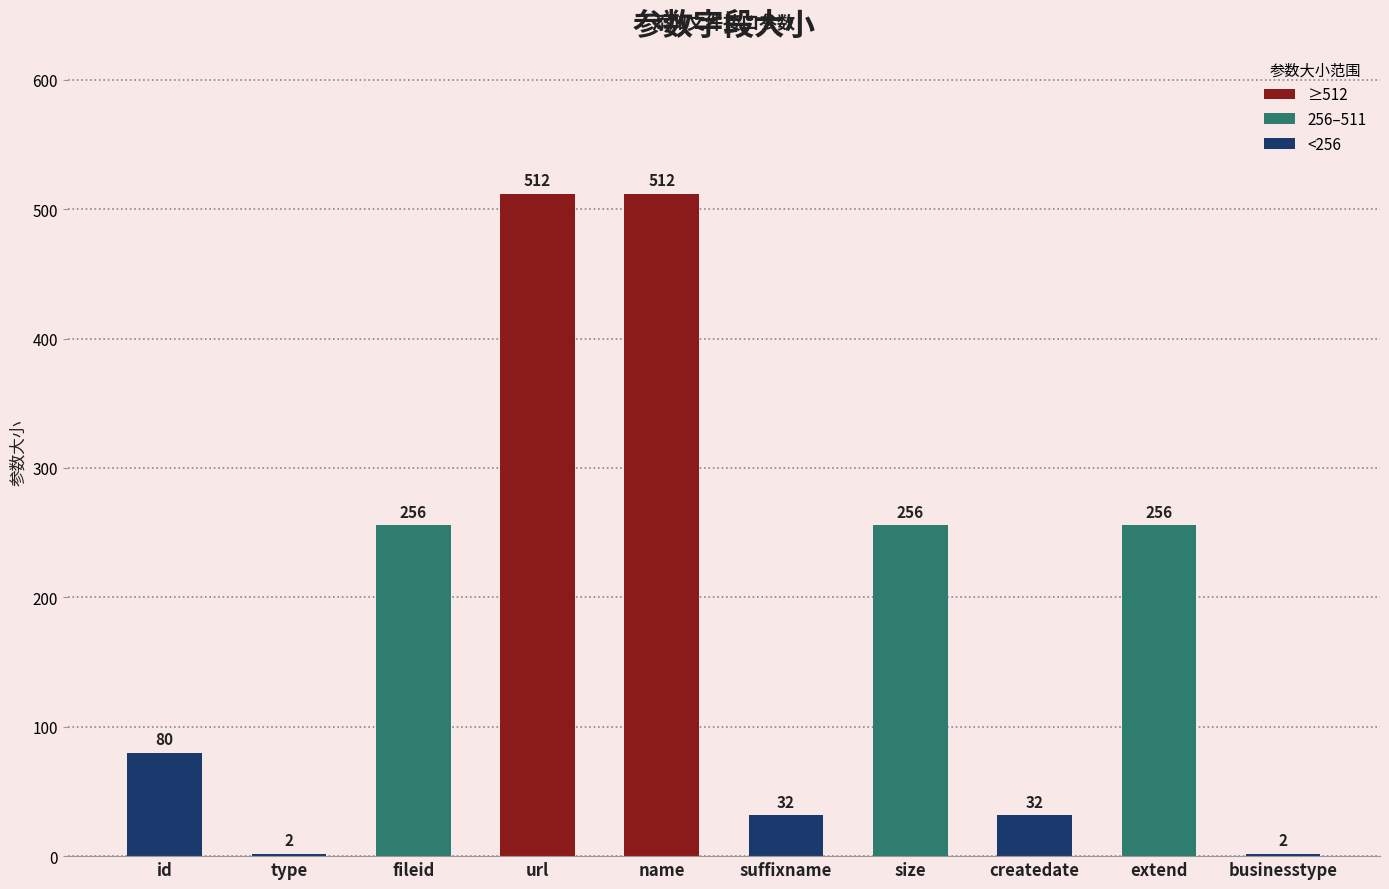

What position from the left is type?

2